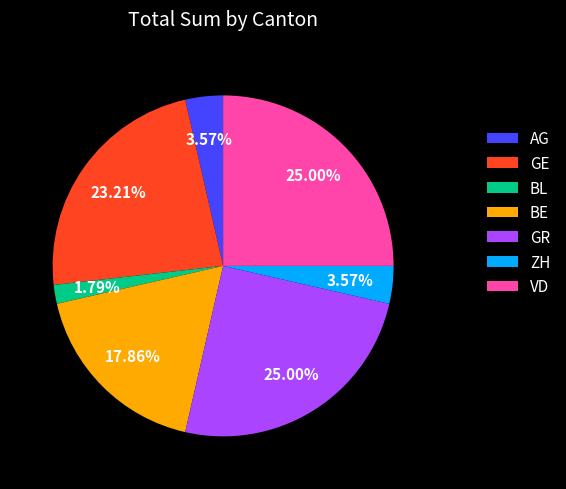

What percentage is NOT represented by BL?

98.2%